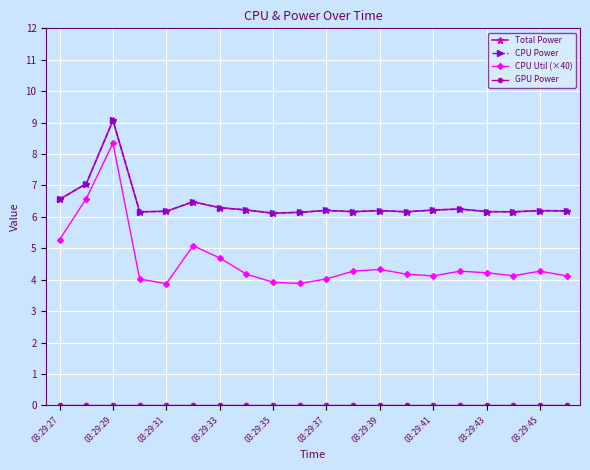

In CPU Util (×40), how many points are lower than both neighbors (excluding endpoints)?

4